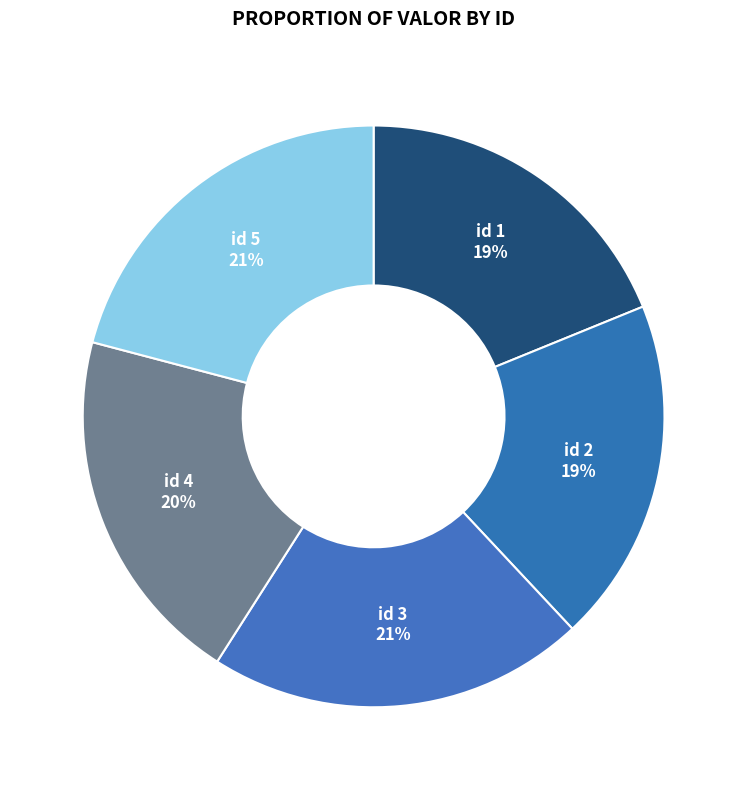

Does any single category account for the majority?

No